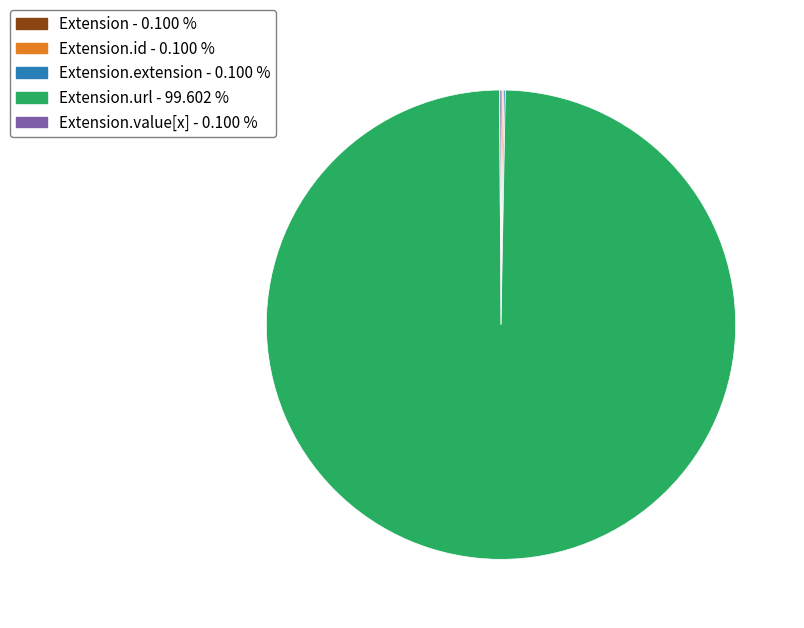

Does any single category account for the majority?

Yes